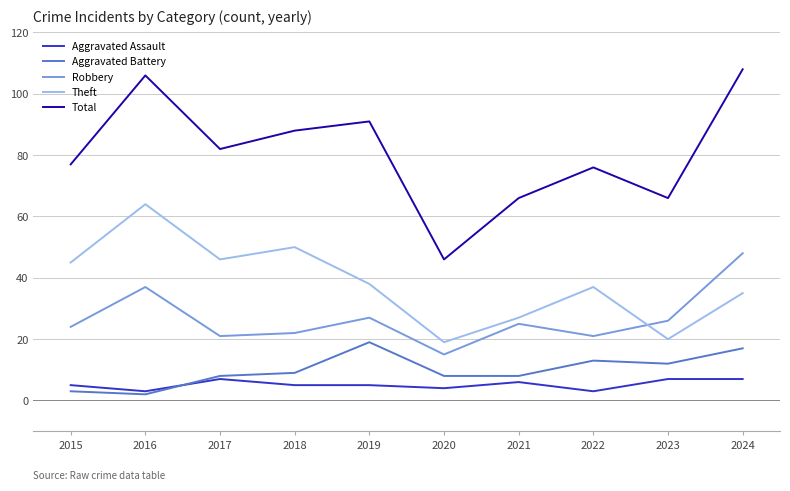

What is the total value across all series at 2016?

212